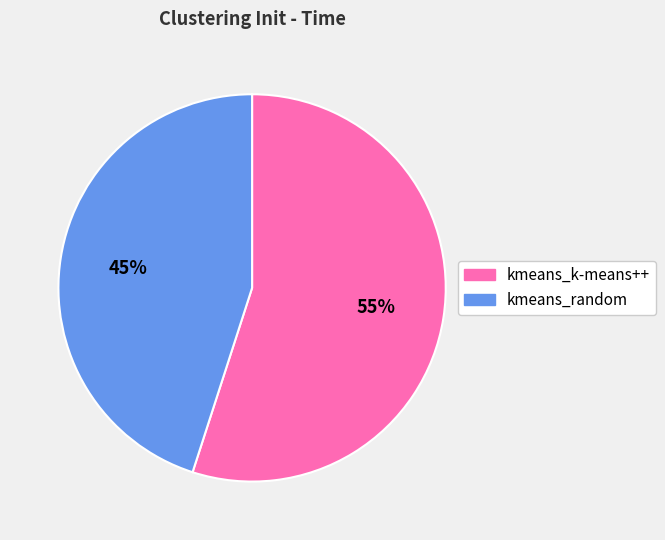

To the nearest percent, what is the difference between the largest and smallest slice percentages?

10%